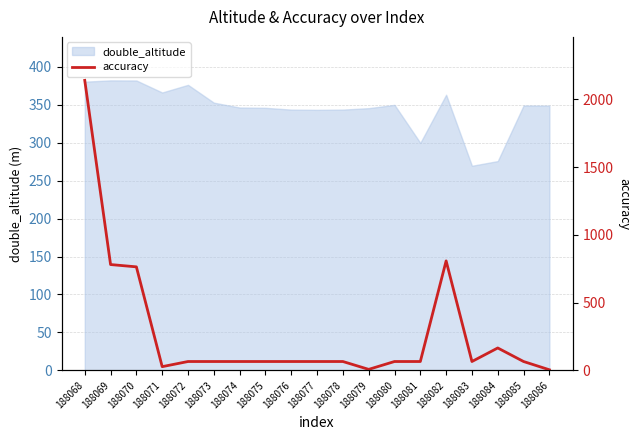

True or false: double_altitude has a value of 147.4 at 188072.

False